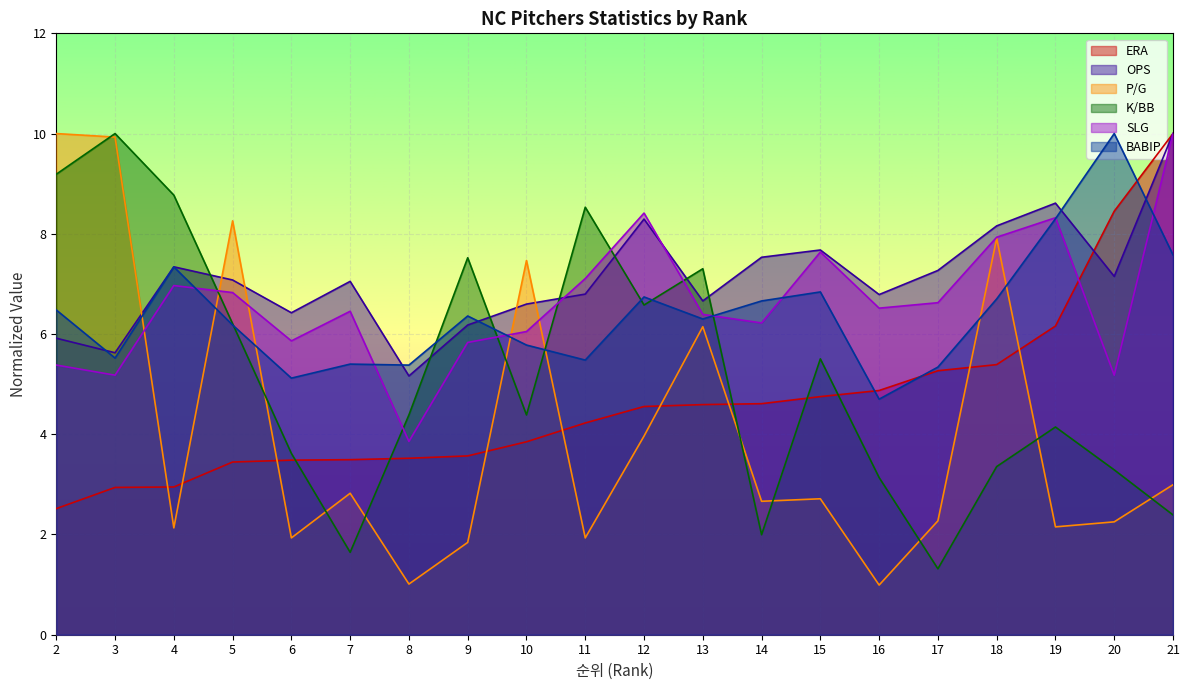

Reading right to left, transcribe all the data shown in this chart.

ERA: 21=10.0	20=8.5	19=6.2	18=5.4	17=5.3	16=4.9	15=4.8	14=4.6	13=4.6	12=4.6	11=4.2	10=3.8	9=3.6	8=3.5	7=3.5	6=3.5	5=3.4	4=2.9	3=2.9	2=2.5
OPS: 21=10.0	20=7.2	19=8.6	18=8.2	17=7.3	16=6.8	15=7.7	14=7.5	13=6.7	12=8.3	11=6.8	10=6.6	9=6.2	8=5.2	7=7.1	6=6.4	5=7.1	4=7.3	3=5.6	2=5.9
P/G: 21=3.0	20=2.3	19=2.2	18=7.9	17=2.3	16=1.0	15=2.7	14=2.7	13=6.1	12=4.0	11=1.9	10=7.5	9=1.8	8=1.0	7=2.8	6=1.9	5=8.3	4=2.1	3=9.9	2=10.0
K/BB: 21=2.4	20=3.3	19=4.1	18=3.4	17=1.3	16=3.1	15=5.5	14=2.0	13=7.3	12=6.6	11=8.5	10=4.4	9=7.5	8=4.4	7=1.6	6=3.6	5=6.2	4=8.8	3=10.0	2=9.2
SLG: 21=10.0	20=5.2	19=8.3	18=7.9	17=6.6	16=6.5	15=7.6	14=6.2	13=6.4	12=8.4	11=7.1	10=6.0	9=5.8	8=3.9	7=6.5	6=5.9	5=6.8	4=7.0	3=5.2	2=5.4
BABIP: 21=7.6	20=10.0	19=8.3	18=6.7	17=5.3	16=4.7	15=6.8	14=6.7	13=6.3	12=6.7	11=5.5	10=5.8	9=6.4	8=5.4	7=5.4	6=5.1	5=6.2	4=7.3	3=5.5	2=6.5